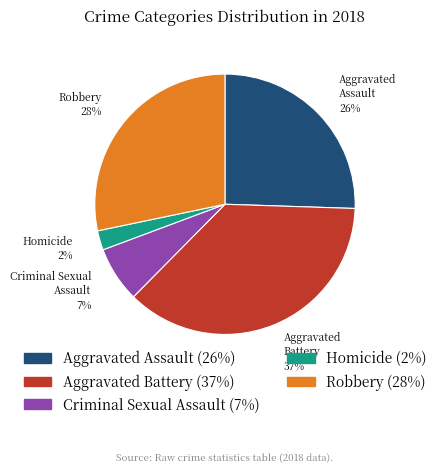

To the nearest percent, what percentage of the pie is Homicide?

2%